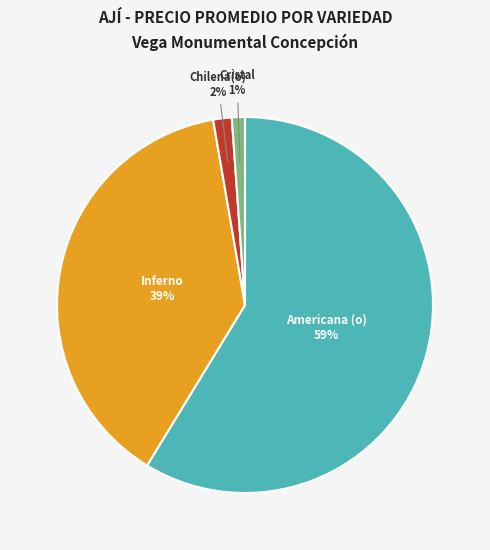

Which slice represents more than half of the pie?

Americana (o) 59%